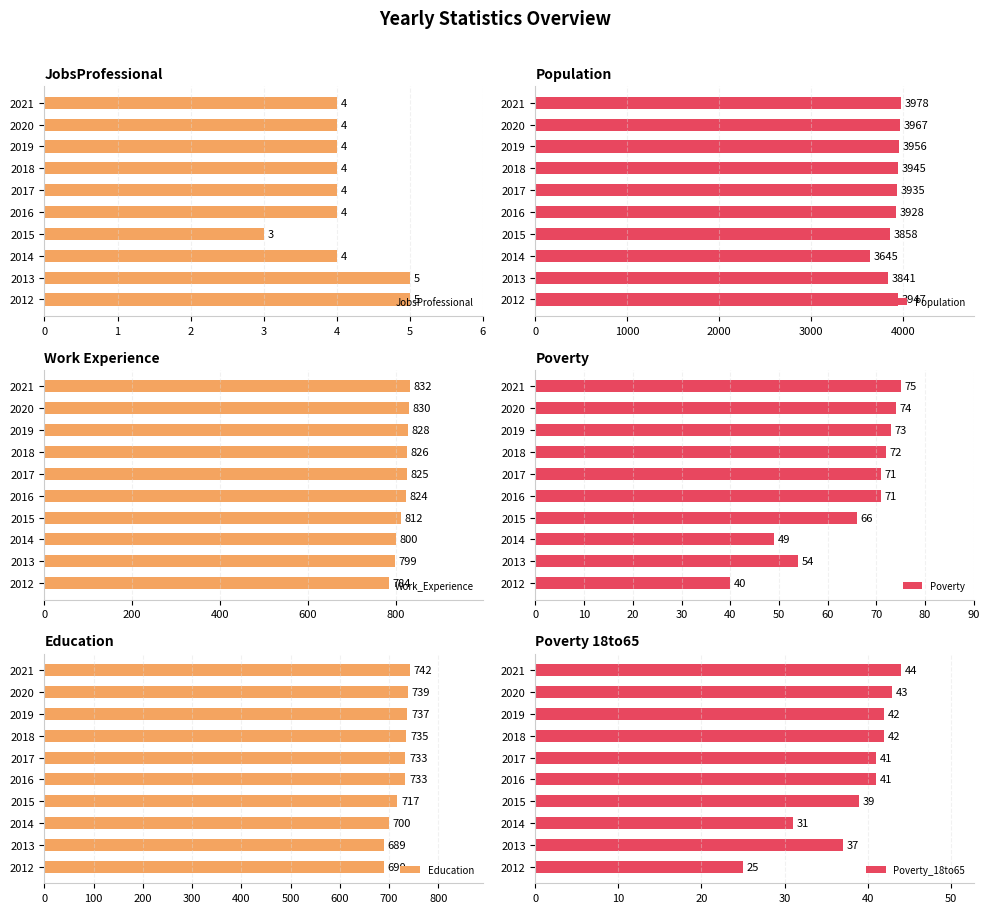

What is the smallest value displayed?

3